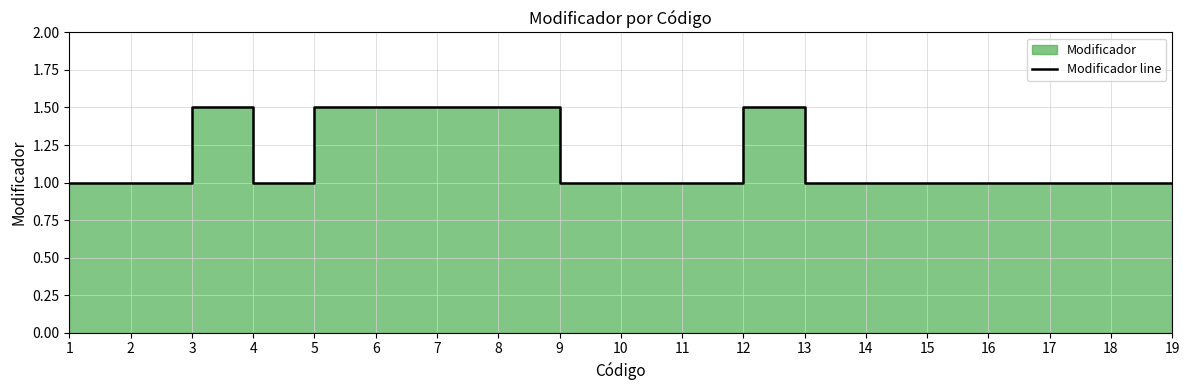

How many lines are shown in the chart?

1